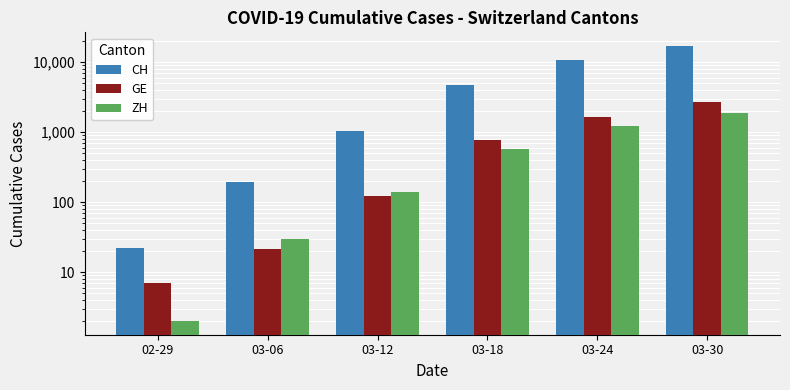

What is the sum of all CH values?

33681